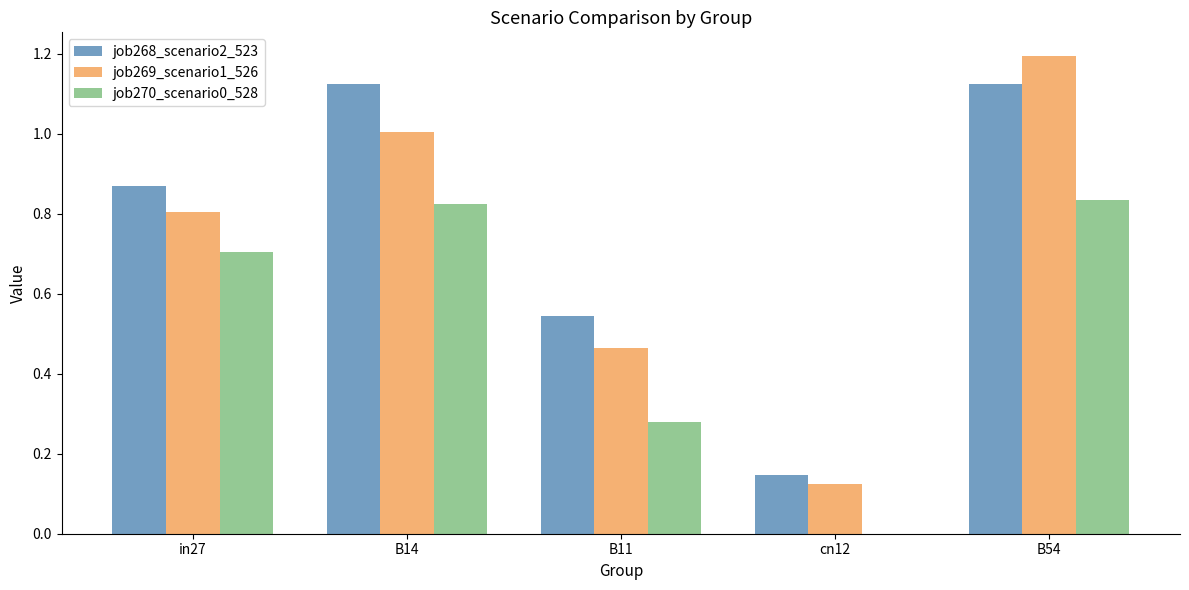

Which series has the largest range (max minus min)?

job269_scenario1_526